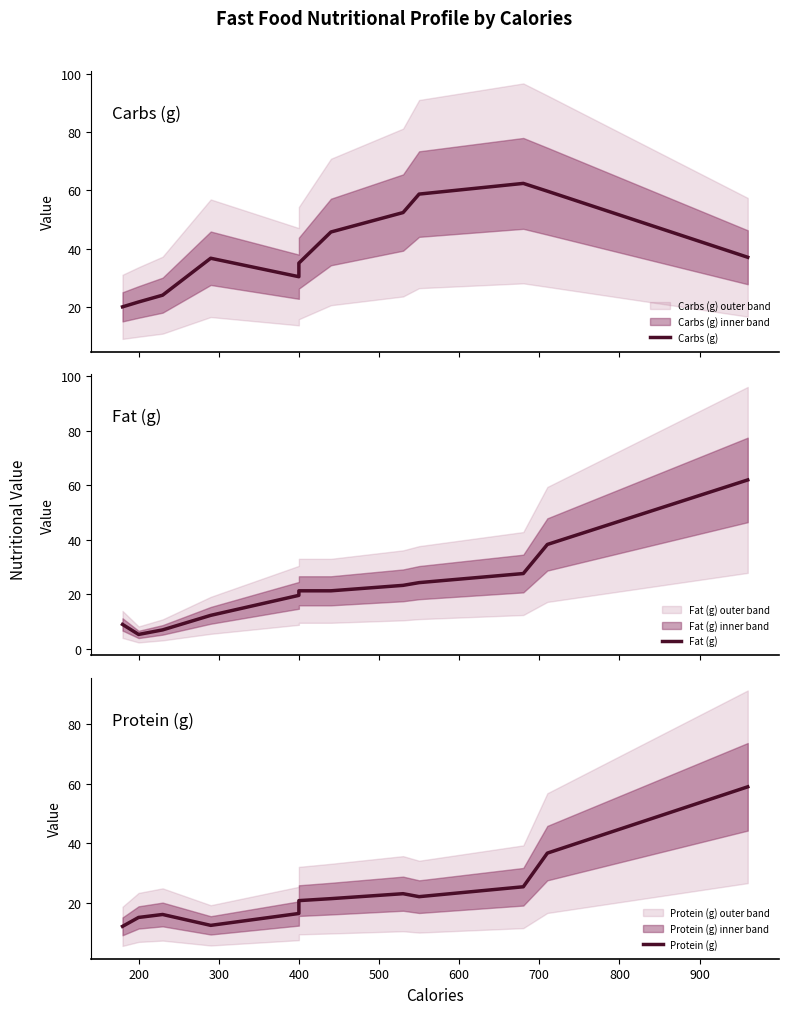

What is the maximum value for Protein (g)?

59.0